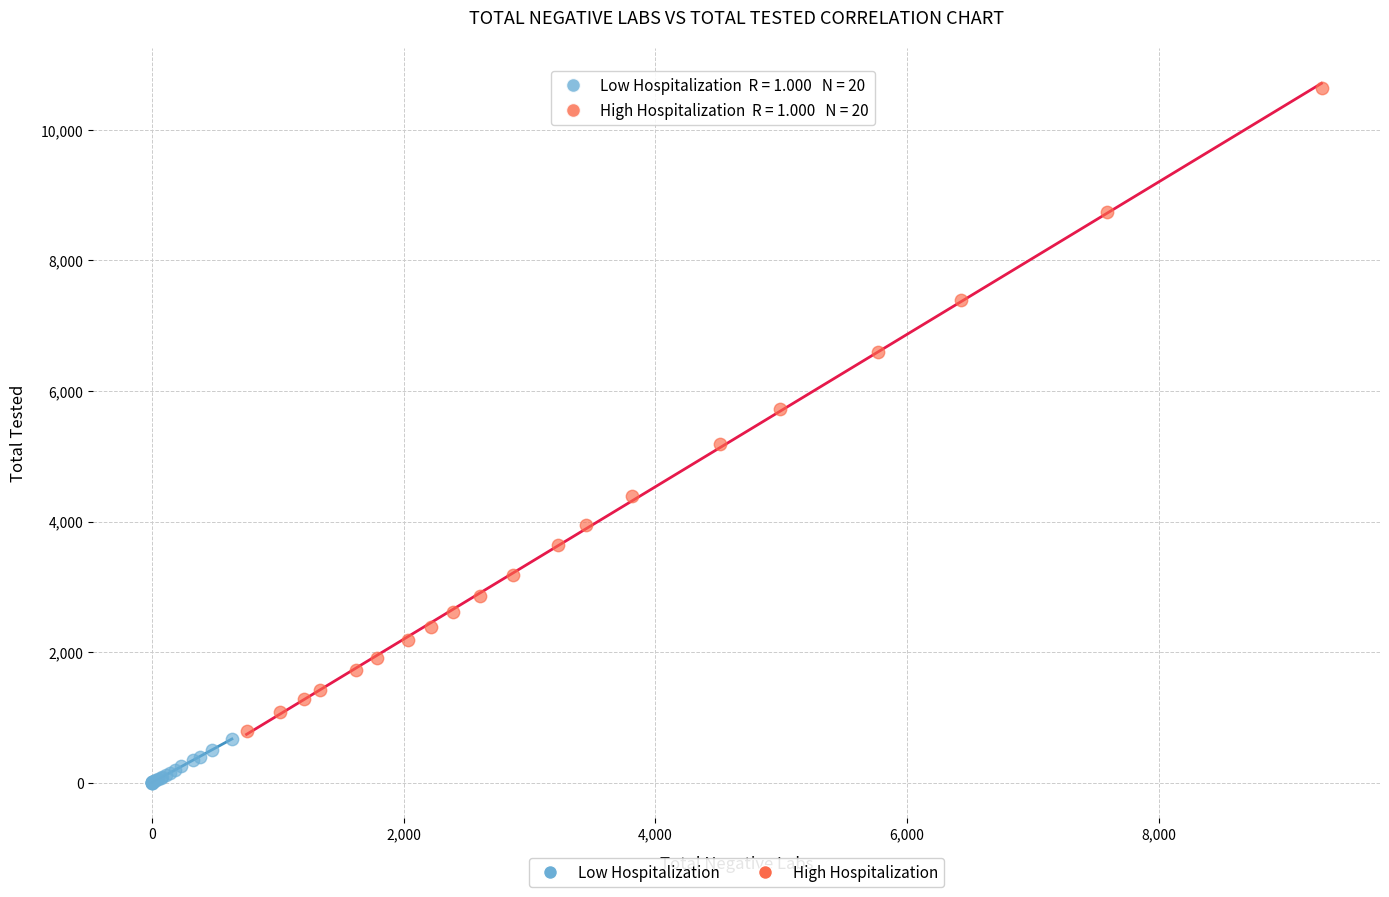

Which series reaches the minimum Y coordinate?

Low Hospitalization